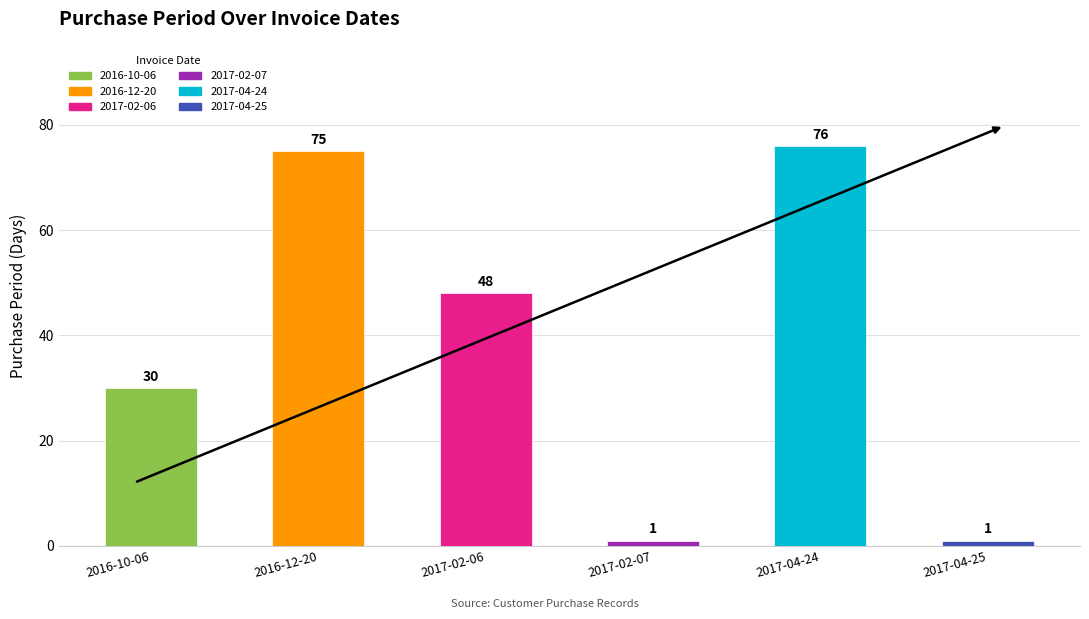

Reading right to left, list all the values displayed in this chart.

2017-04-25=1	2017-04-24=76	2017-02-07=1	2017-02-06=48	2016-12-20=75	2016-10-06=30